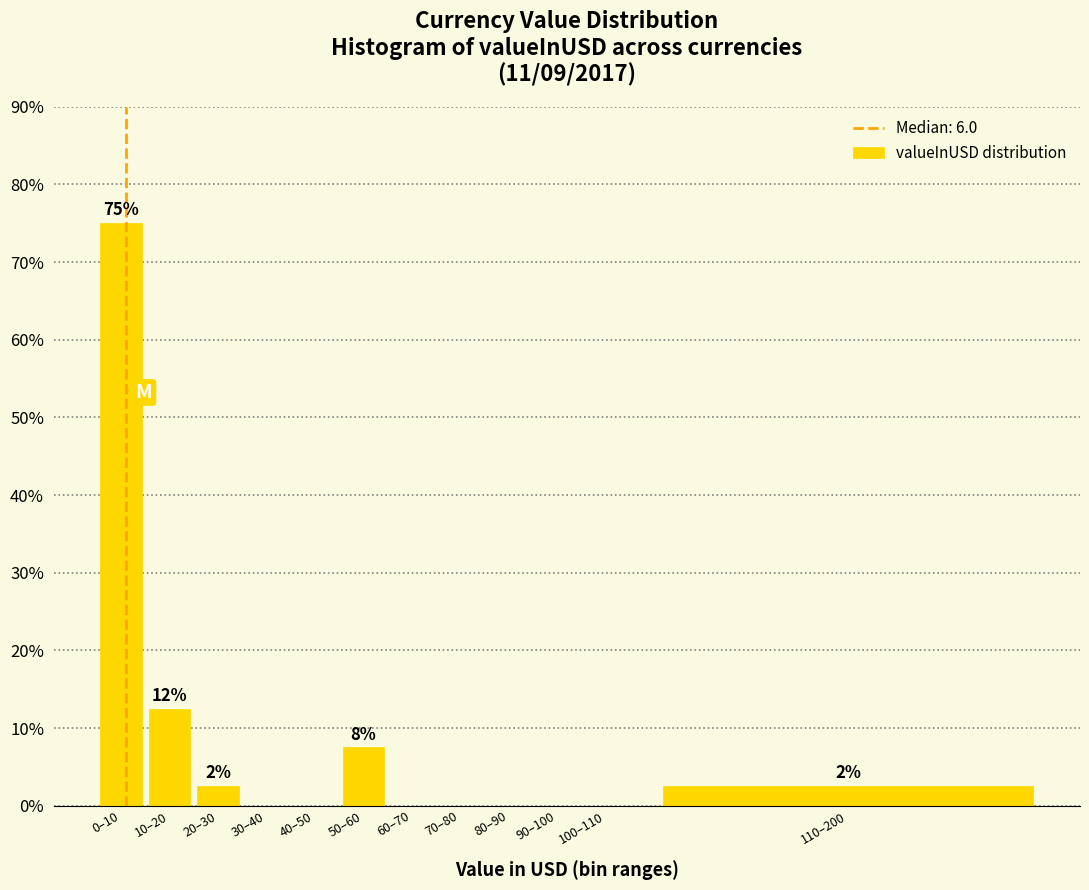

Reading left to right, extract all data points from this chart.

0–10=75.0	10–20=12.5	20–30=2.5	30–40=0.0	40–50=0.0	50–60=7.5	60–70=0.0	70–80=0.0	80–90=0.0	90–100=0.0	100–110=0.0	110–200=2.5